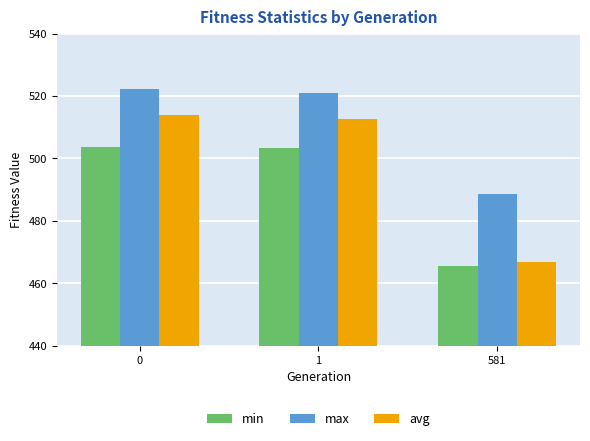

What is the value of the avg bar at the 3rd from the left?

466.7